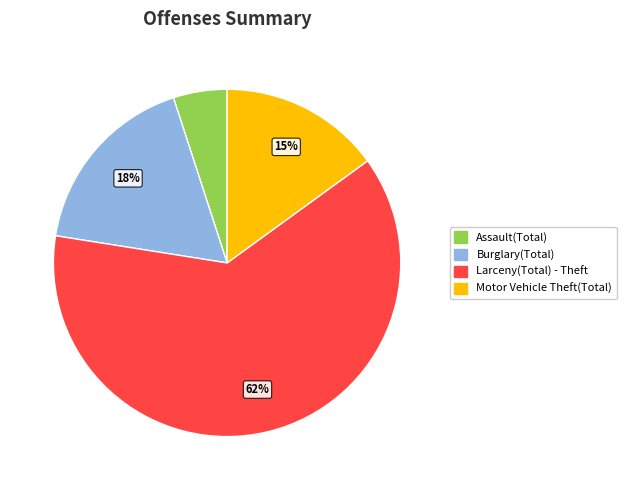

Does Motor Vehicle Theft(Total) represent more than half of the total?

No